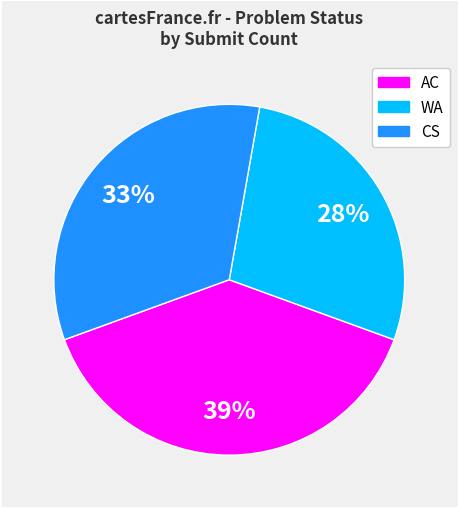

Does any single category account for the majority?

No